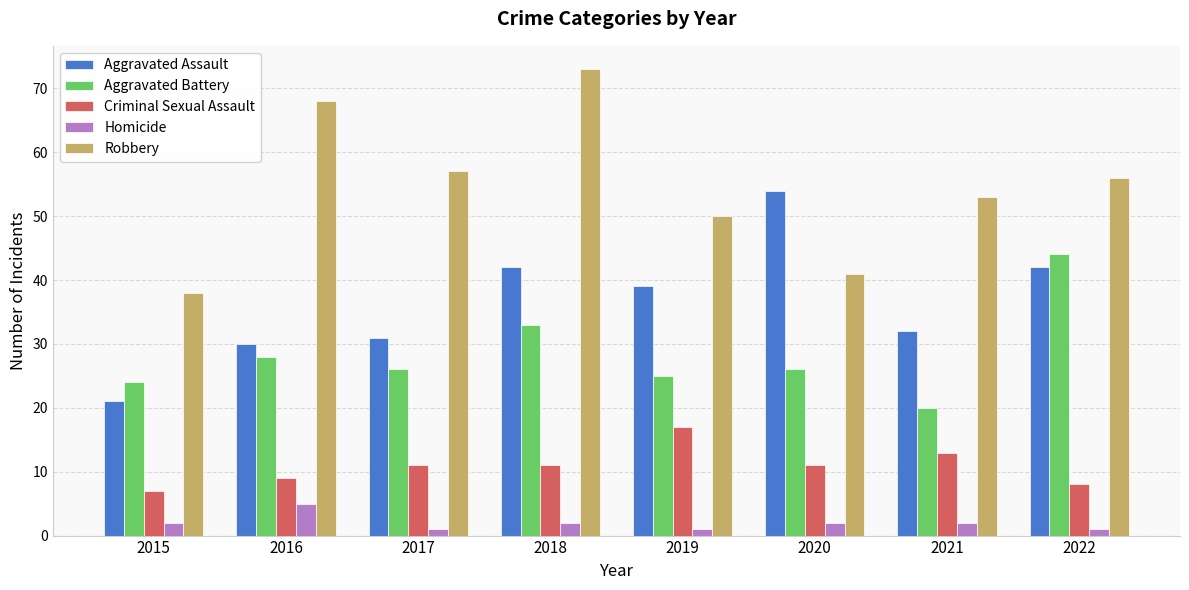

How many groups of bars are there?

8